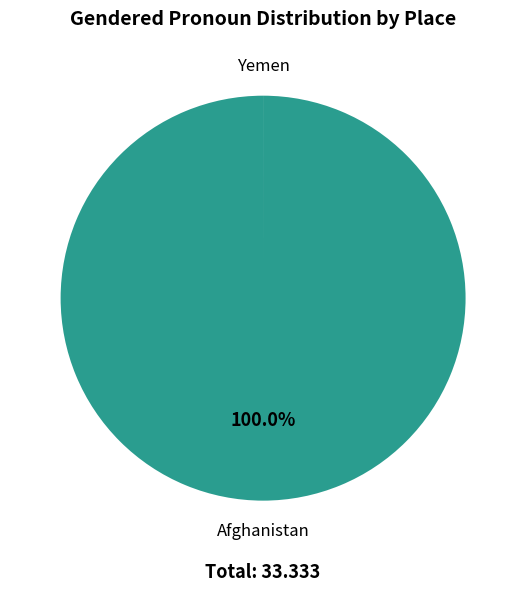

To the nearest percent, what portion does Afghanistan represent?

100%